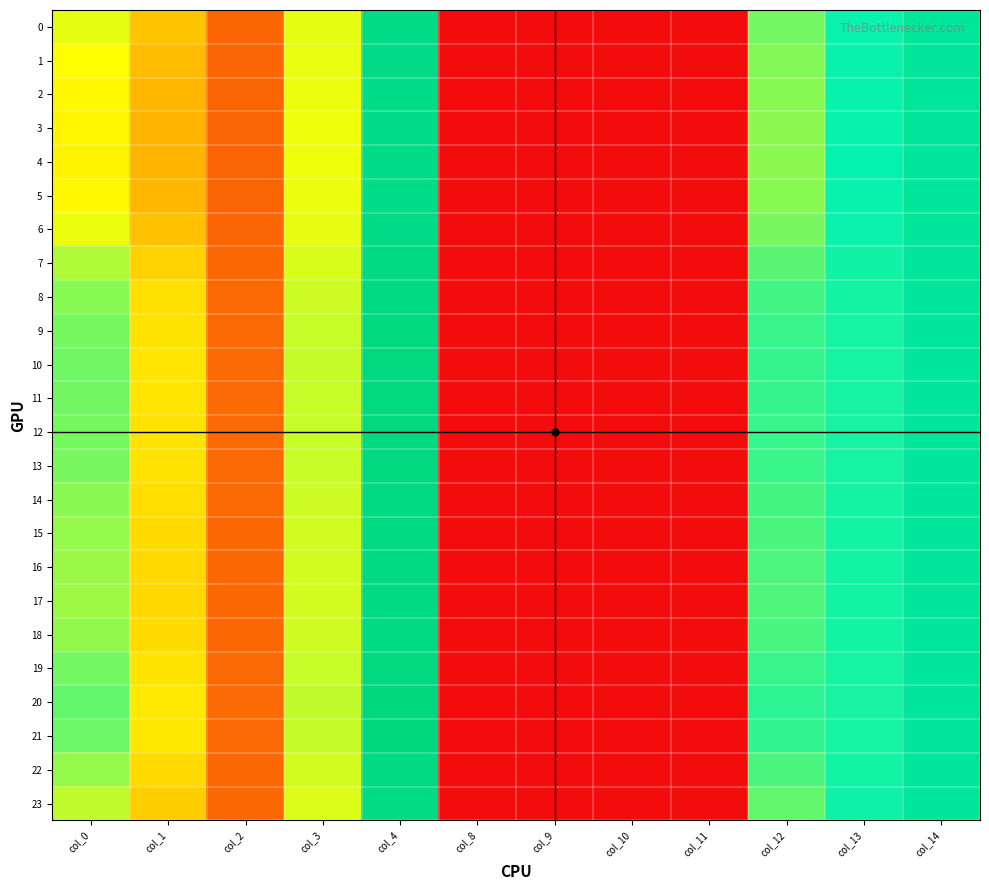

At which category is the sum across all series the highest?

col_4